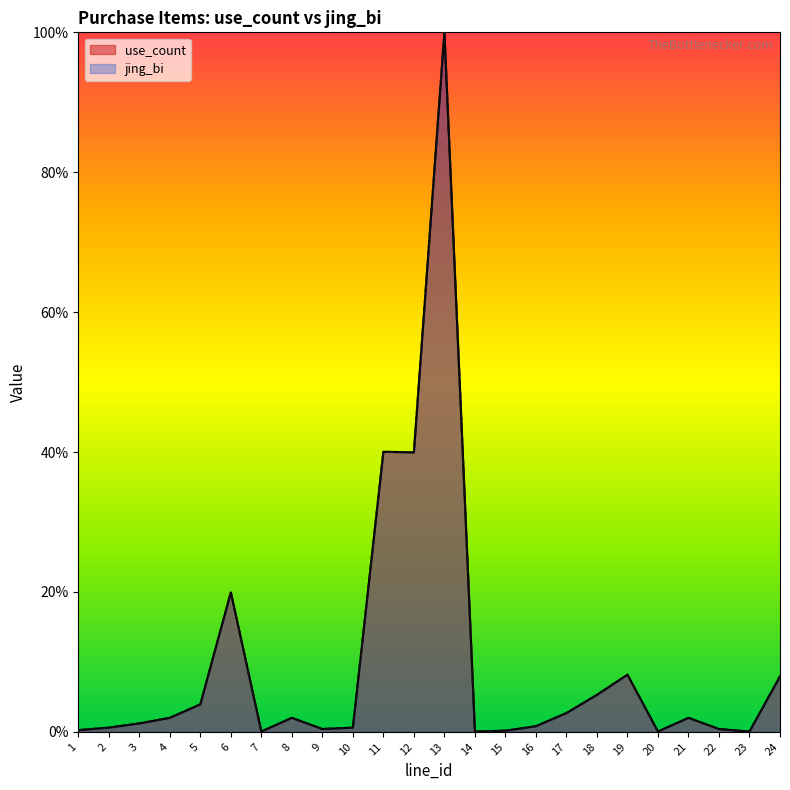

Count the number of categories in the chart.

24